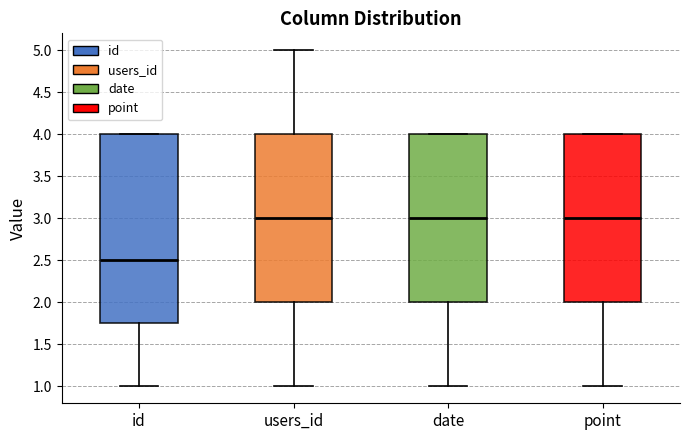

Which box has the lowest median line?

id